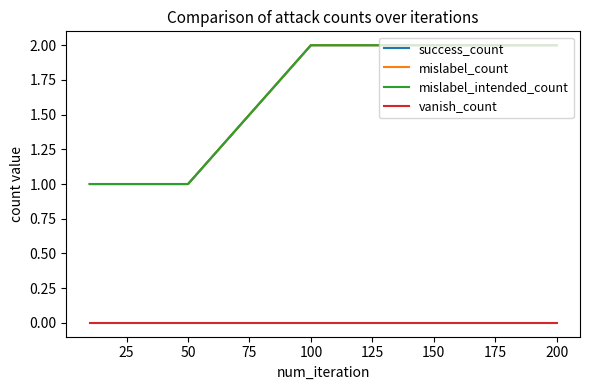

Does the chart display data point markers on the line(s)?

No